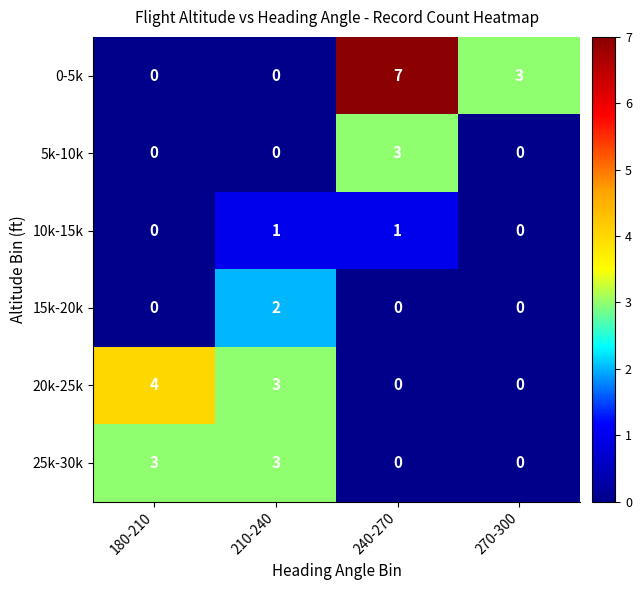

Reading left to right, list all the values displayed in this chart.

0-5k: 0	0	7	3
5k-10k: 0	0	3	0
10k-15k: 0	1	1	0
15k-20k: 0	2	0	0
20k-25k: 4	3	0	0
25k-30k: 3	3	0	0